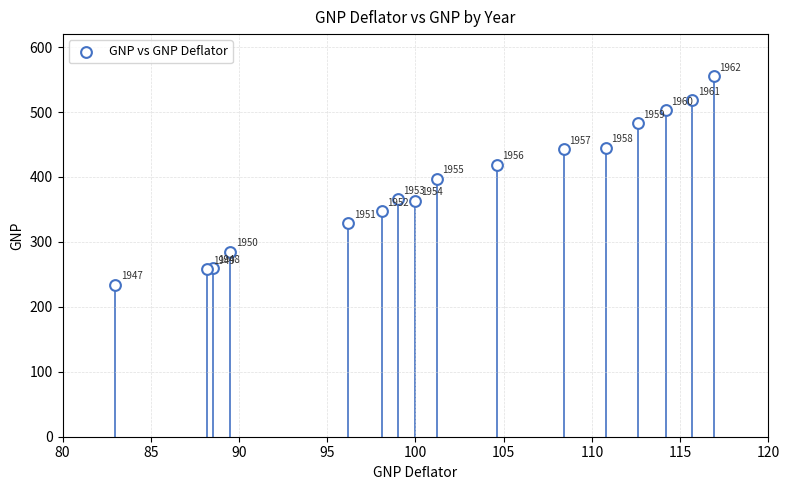

What Y value in the scatter plot is closest to 394?

397.5